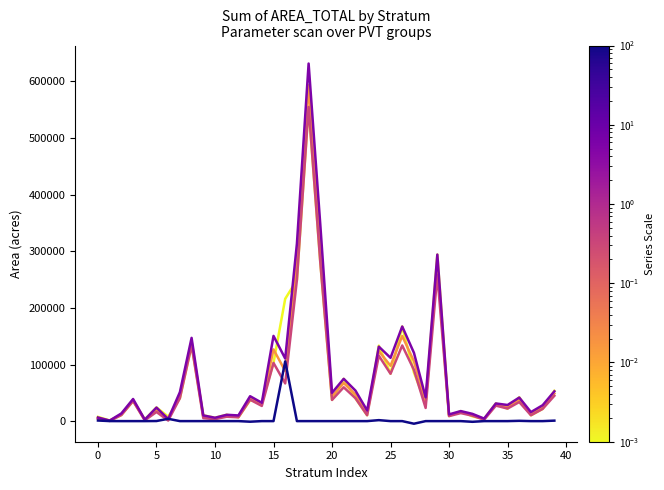

What is the maximum value shown in the chart?

631601.4